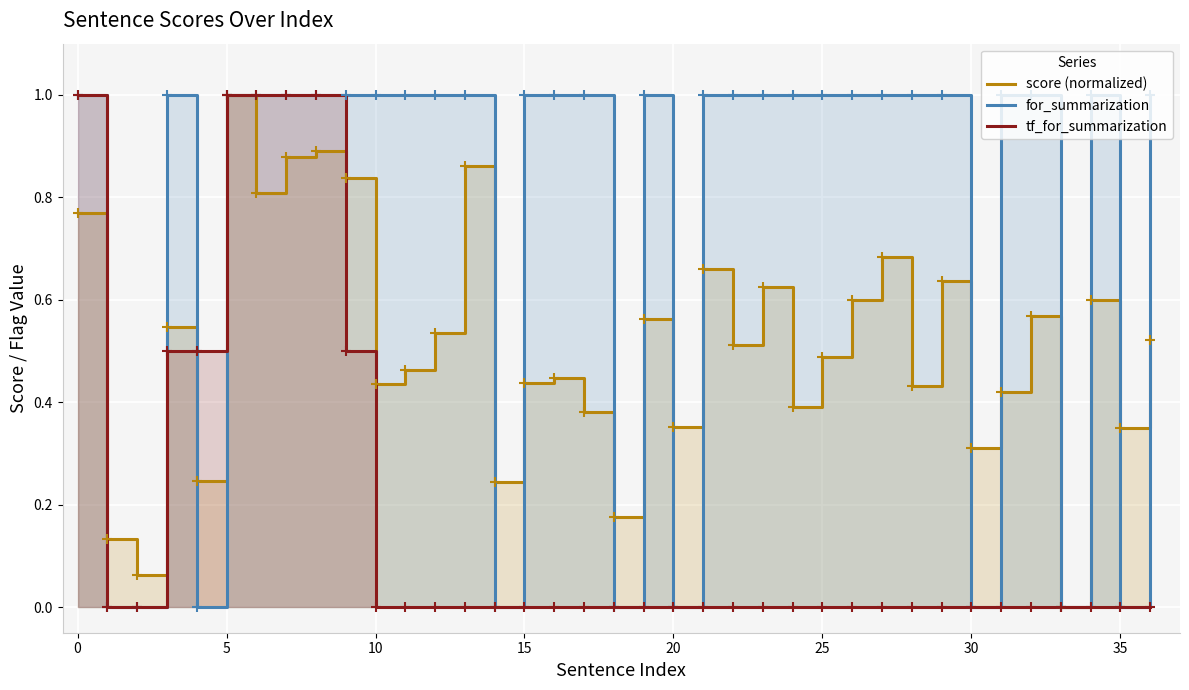

How many interior local valleys does the score (normalized) series have?

13